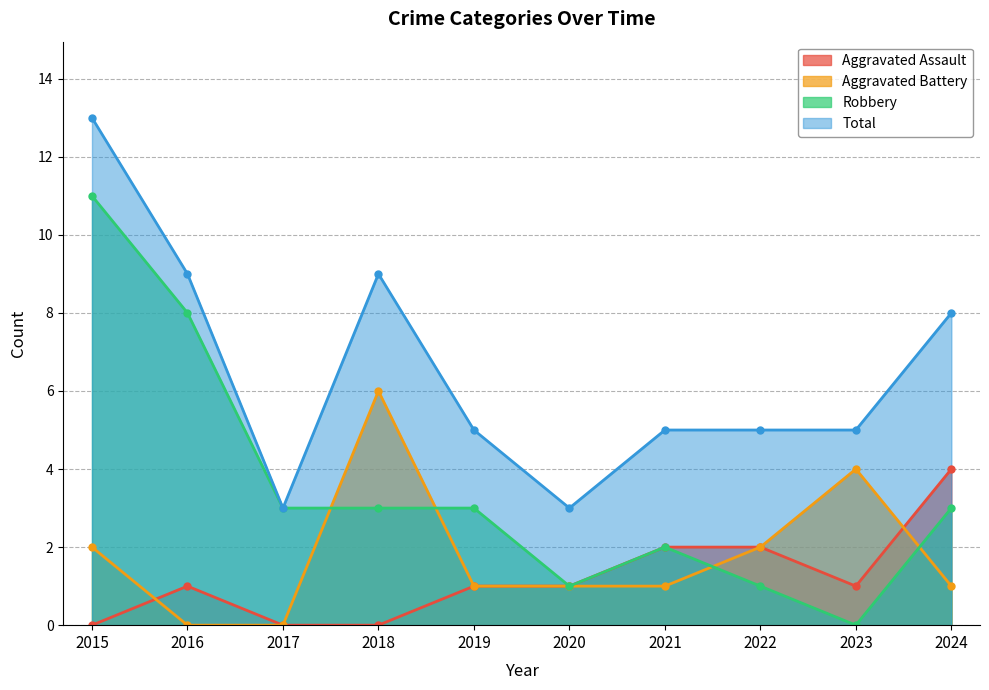

Between 2022 and 2019, which is larger?

2022